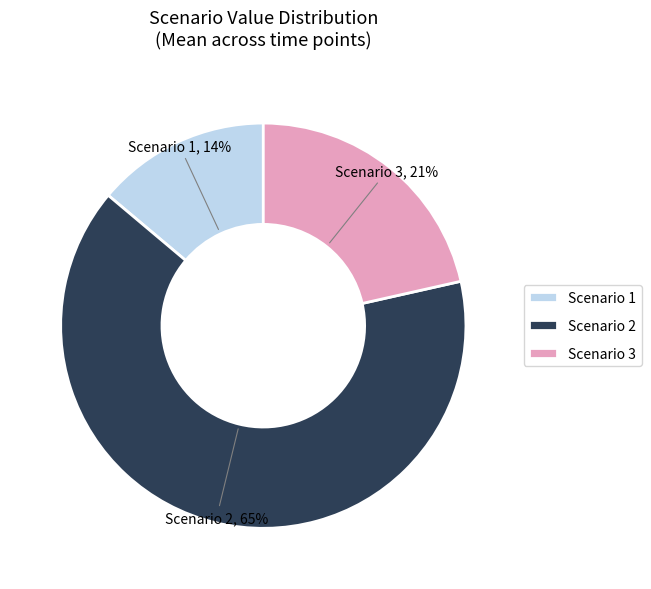

Which category accounts for the majority?

Scenario 2